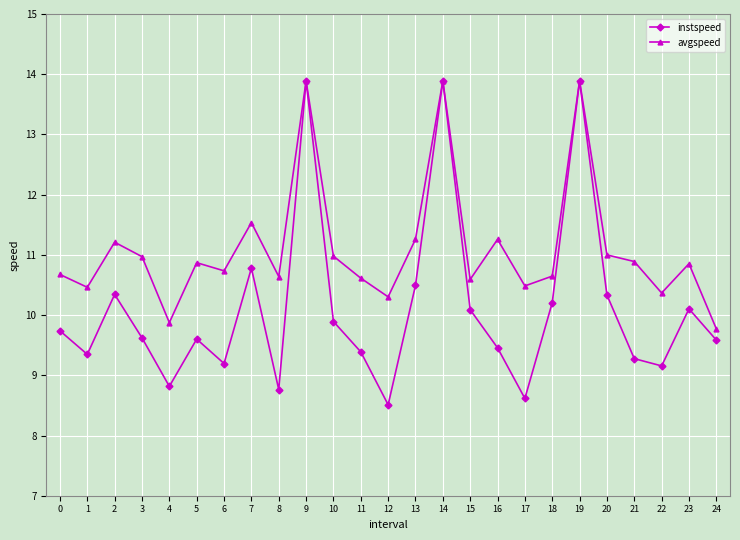

At which category does instspeed reach its first local peak?

2